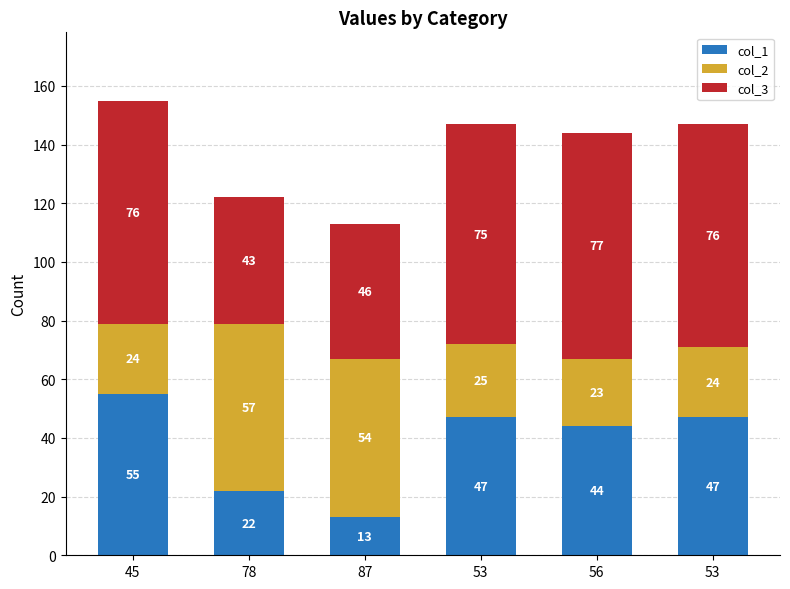

How many distinct data groups are displayed?

3